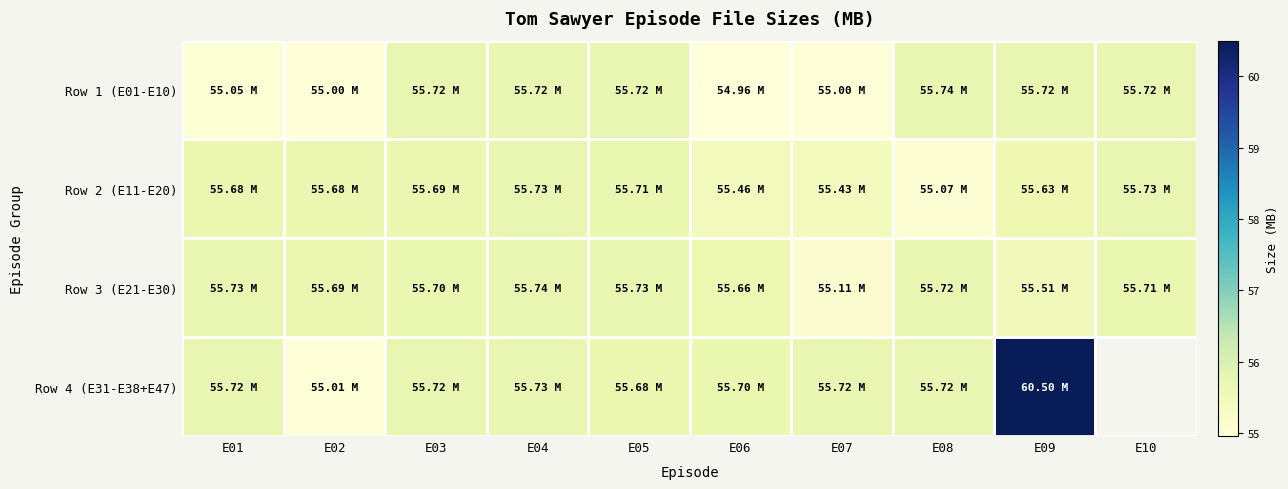

Reading left to right, extract all data points from this chart.

Row 1 (E01-E10): E01=55.0	E02=55.0	E03=55.7	E04=55.7	E05=55.7	E06=55.0	E07=55.0	E08=55.7	E09=55.7	E10=55.7
Row 2 (E11-E20): E01=55.7	E02=55.7	E03=55.7	E04=55.7	E05=55.7	E06=55.5	E07=55.4	E08=55.1	E09=55.6	E10=55.7
Row 3 (E21-E30): E01=55.7	E02=55.7	E03=55.7	E04=55.7	E05=55.7	E06=55.7	E07=55.1	E08=55.7	E09=55.5	E10=55.7
Row 4 (E31-E38+E47): E01=55.7	E02=55.0	E03=55.7	E04=55.7	E05=55.7	E06=55.7	E07=55.7	E08=55.7	E09=60.5	E10=0.0